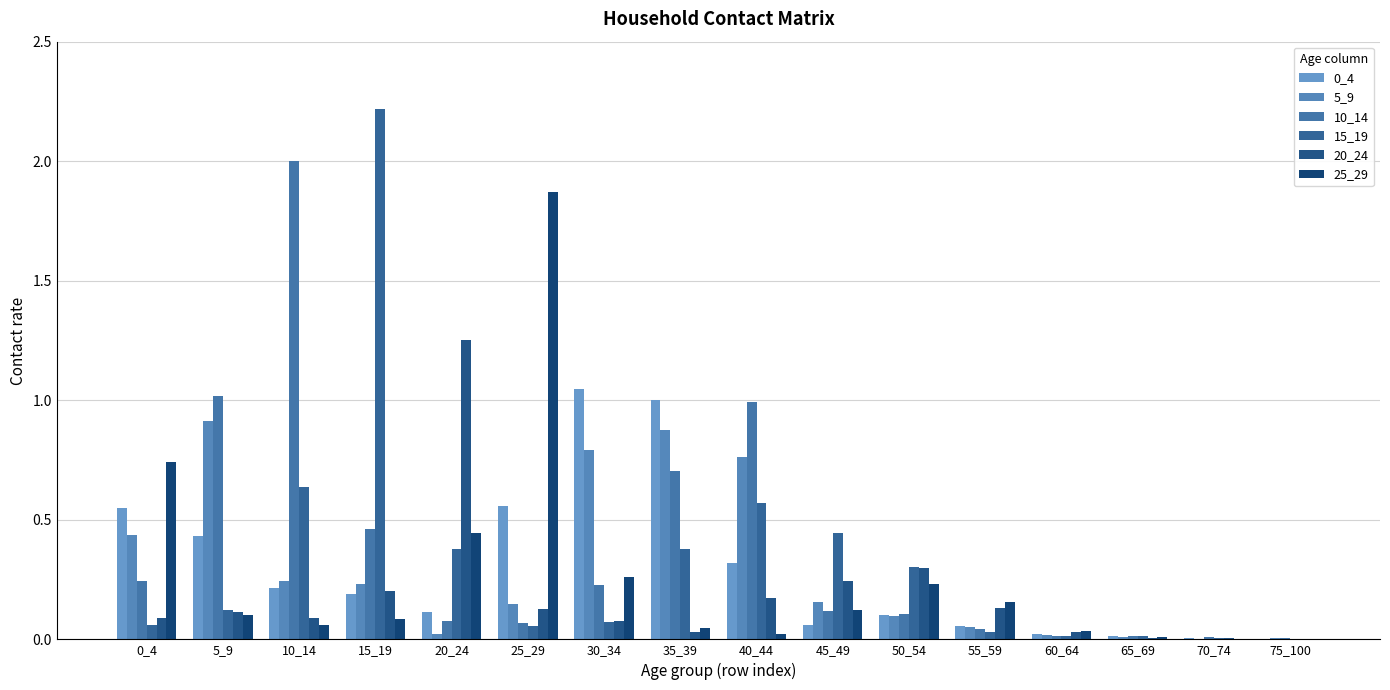

What is the value of the 15_19 bar at the 4th from the left?

2.2